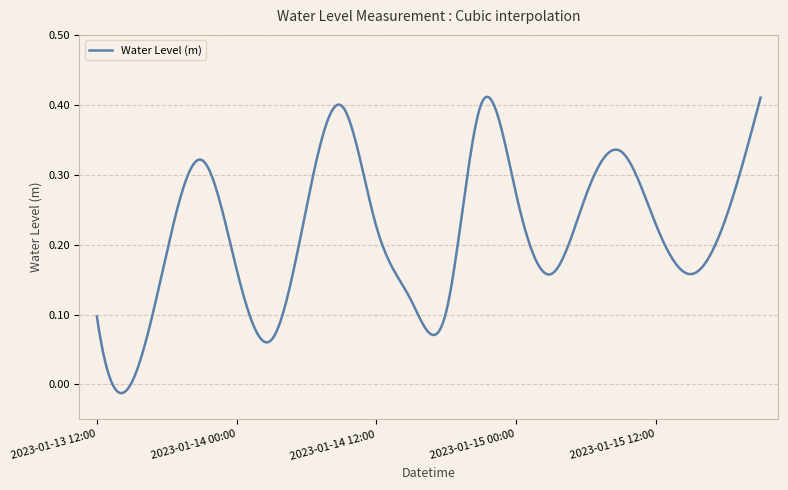

How many lines are shown in the chart?

1